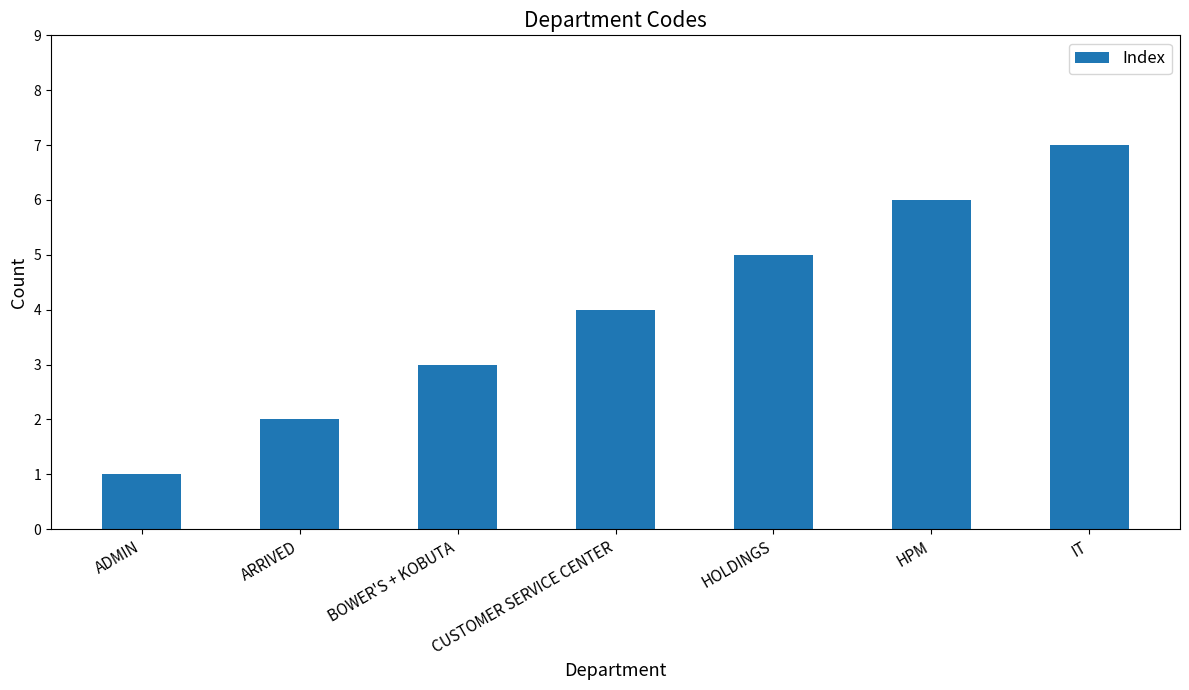

What is the maximum value shown in the chart?

7